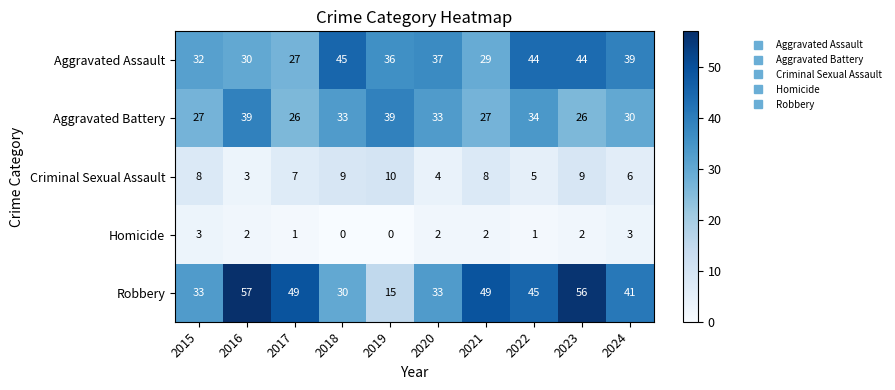

List the series in order of their peak value, lowest first.

Homicide, Criminal Sexual Assault, Aggravated Battery, Aggravated Assault, Robbery